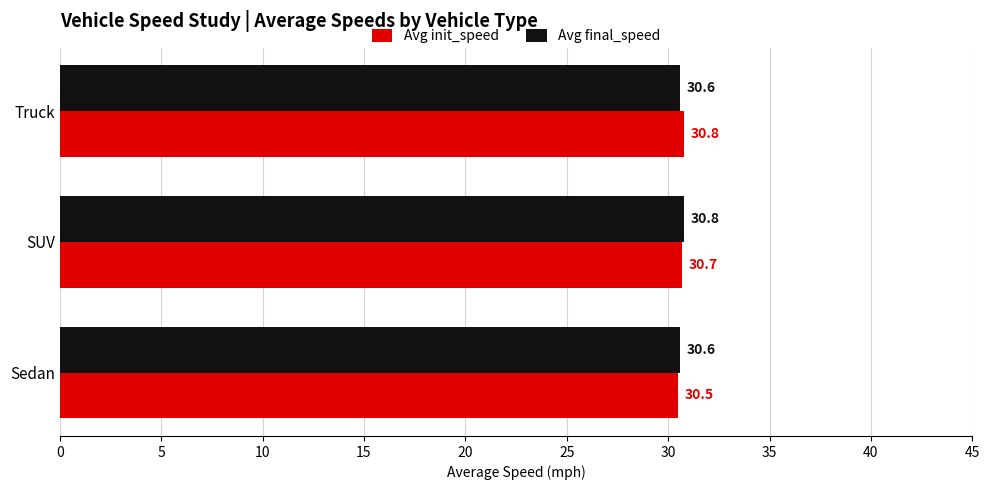

At how many categories does at least one series exceed 30?

3